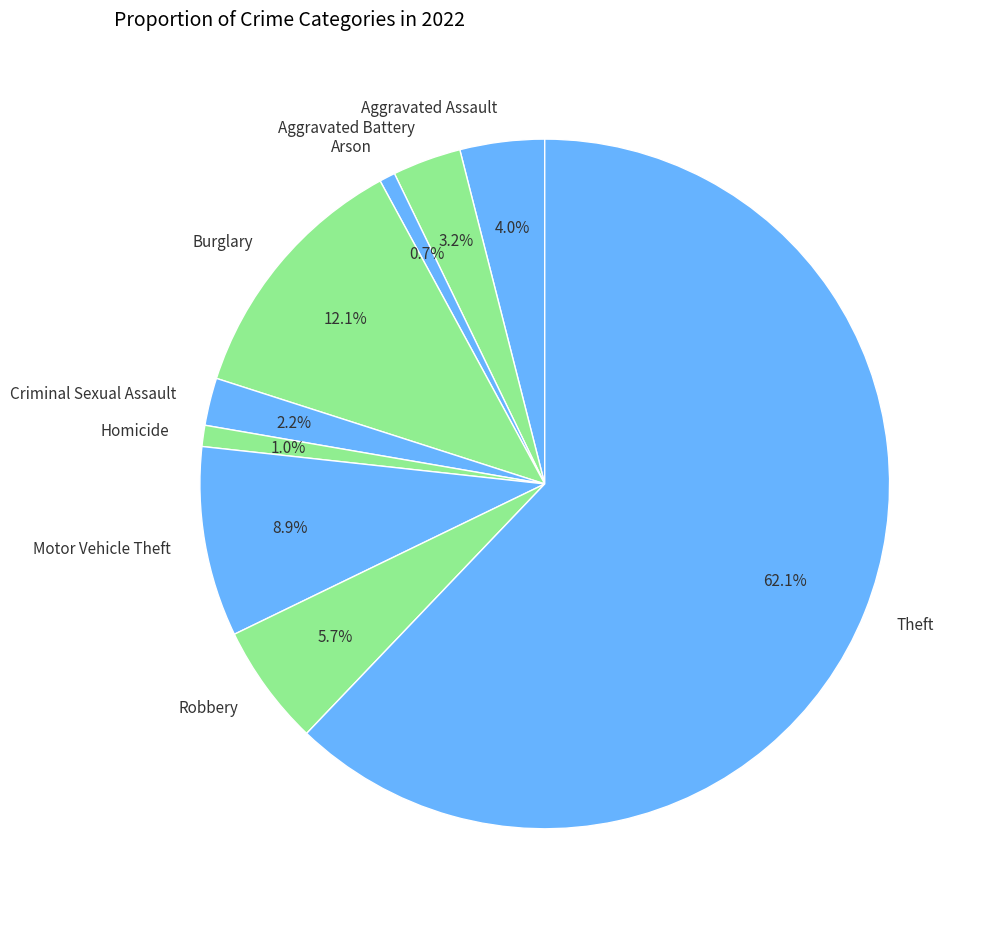

Combined, what portion of the pie is Burglary and Aggravated Battery?

15.3%